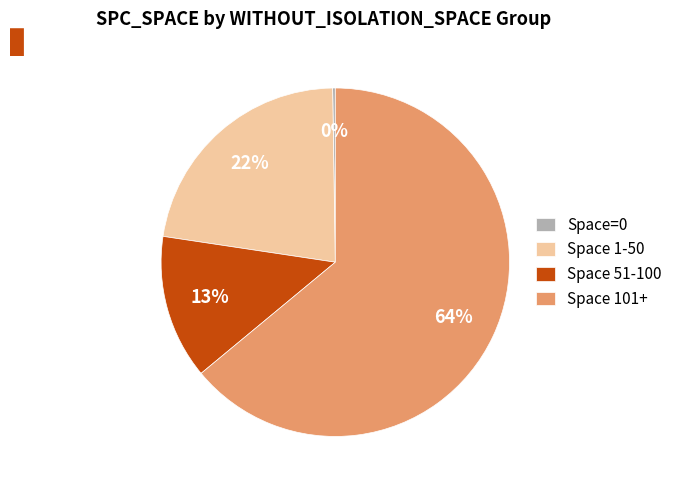

Is there any slice that represents more than half of the pie?

Yes